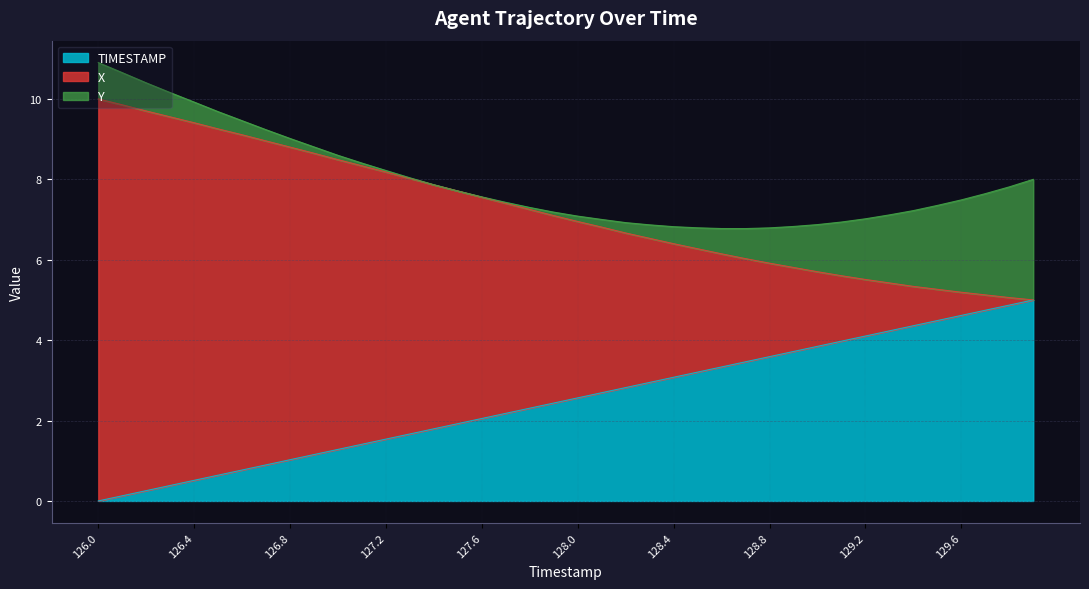

Is it true that TIMESTAMP equals 4.1 at 129.2?

True